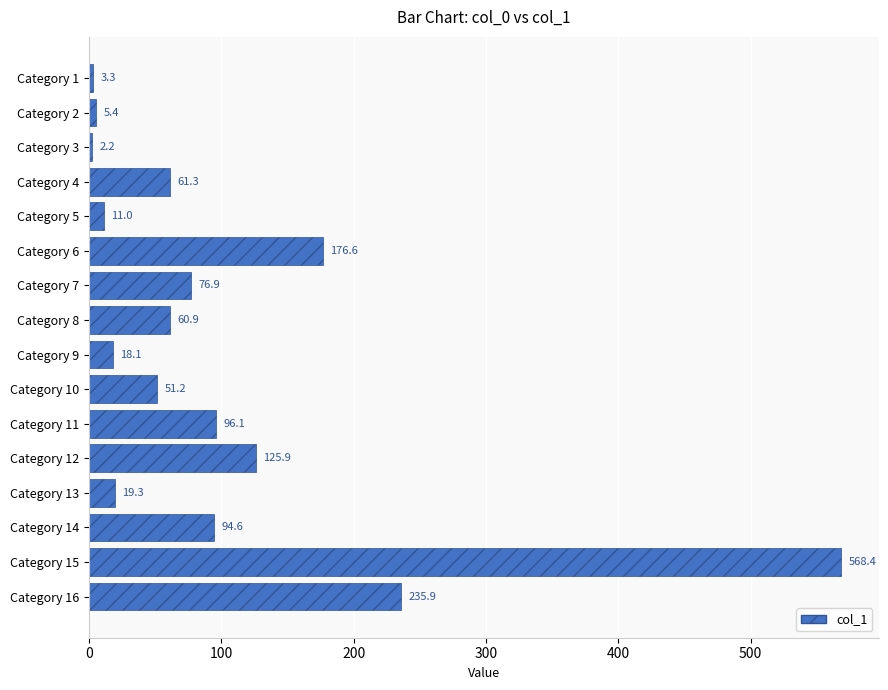

What is the sum of the values at Category 8 and Category 14?

155.5